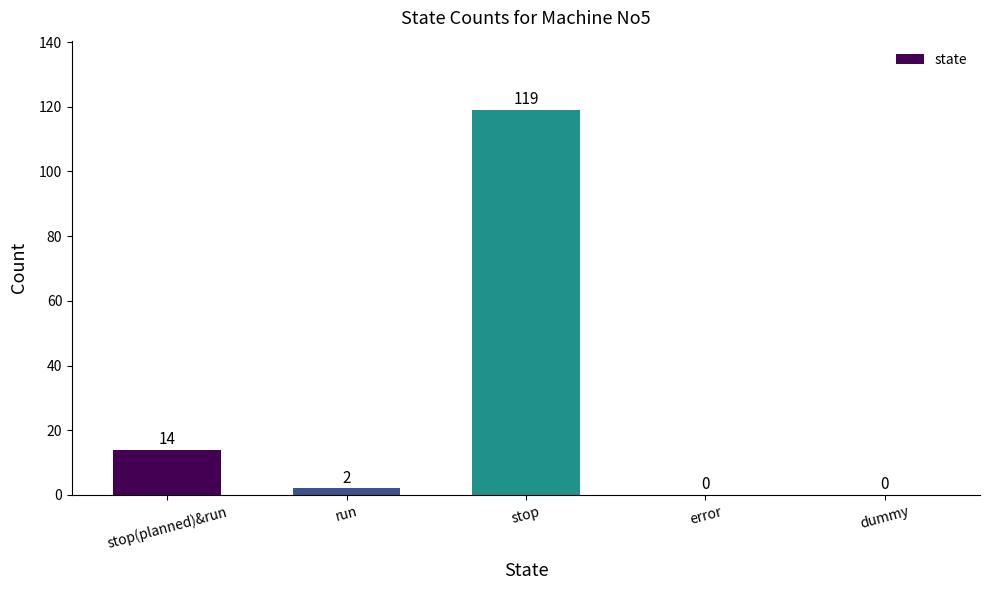

Does the chart contain stacked bars?

No